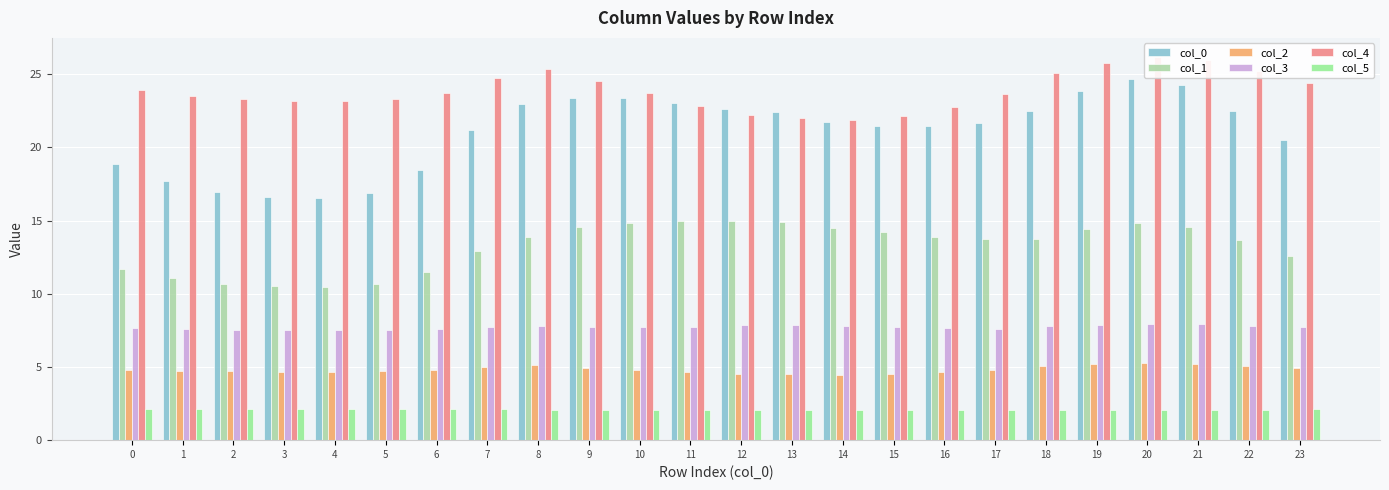

At which category is the sum across all series the highest?

20